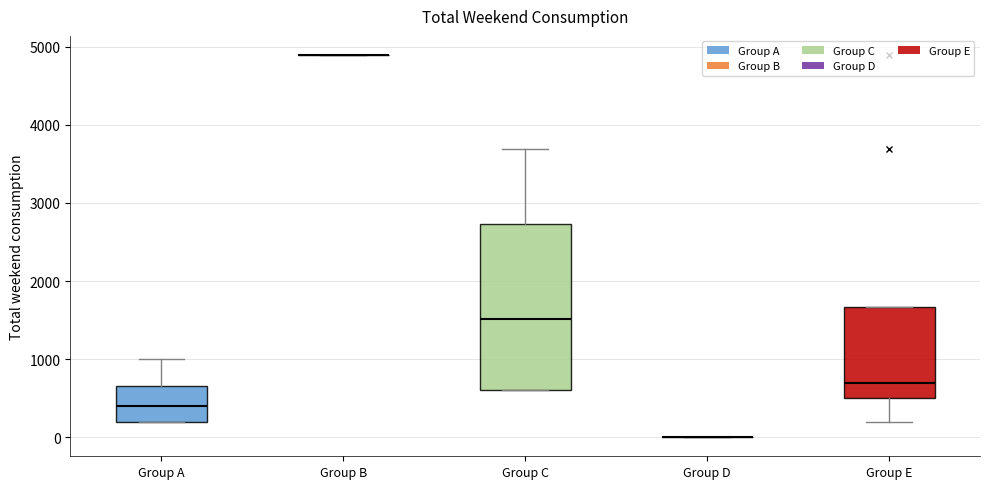

Reading left to right, read every box against the y-axis: the position of its median line, the range the box covers, and the ends of its whiskers. The values are not printed on the chart, so give them approximately, as read against the axis.

Group A: median 400, box 200 to 700, whiskers 200 to 1000
Group B: box collapsed to a line at 4900, whiskers 4900 to 4900
Group C: median 1500, box 600 to 2700, whiskers 600 to 3700
Group D: box collapsed to a line at 0, whiskers 0 to 0
Group E: median 700, box 500 to 1700, whiskers 200 to 1700